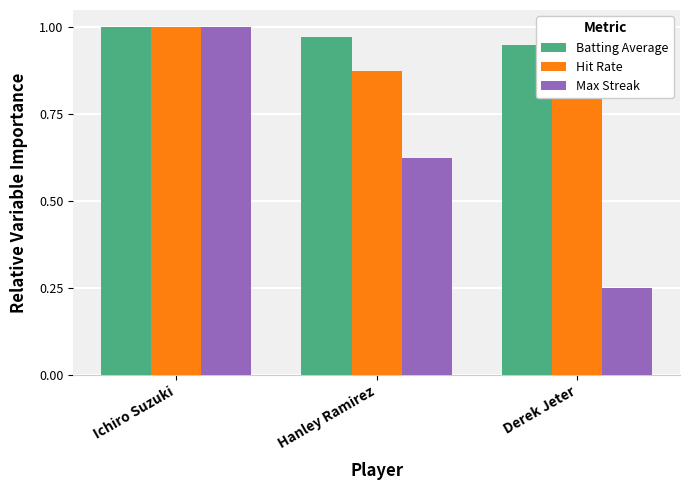

Reading right to left, transcribe all the data shown in this chart.

Batting Average: 0.9	1.0	1.0
Hit Rate: 0.9	0.9	1.0
Max Streak: 0.2	0.6	1.0